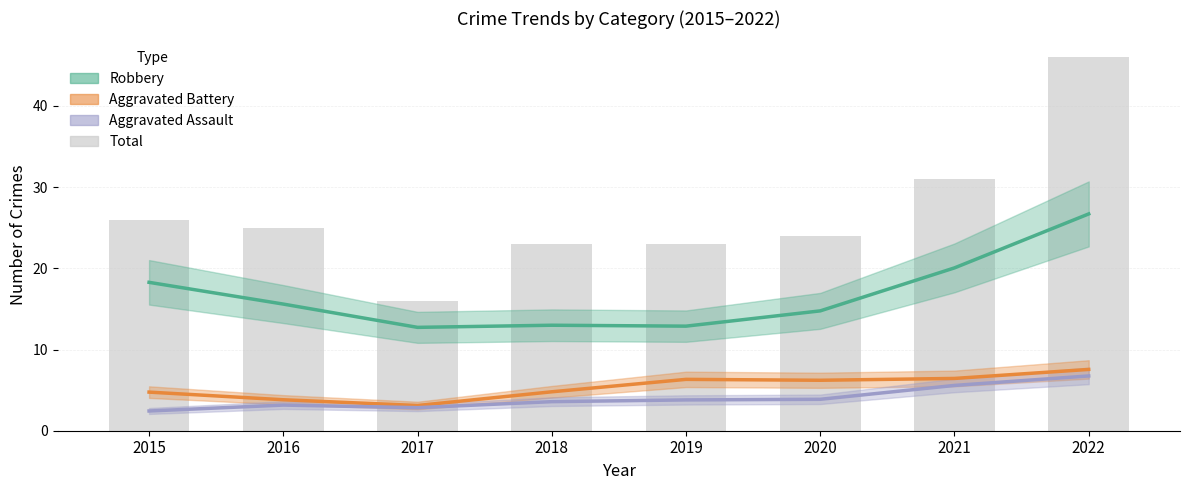

Rank the categories by Total value from lowest to highest.

2017, 2018, 2019, 2020, 2016, 2015, 2021, 2022